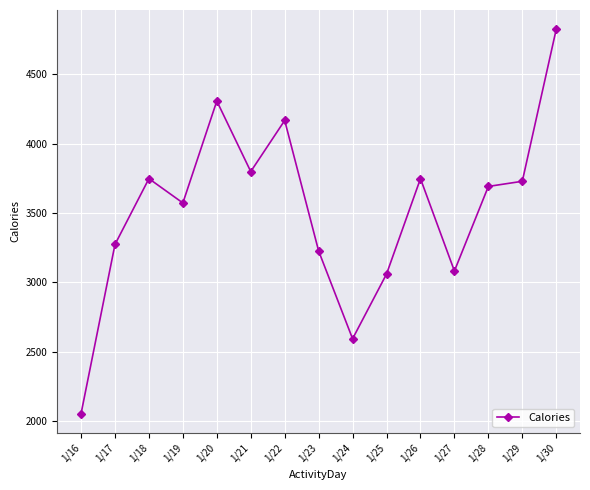

What is the change in value from 1/24 to 1/25?

+466